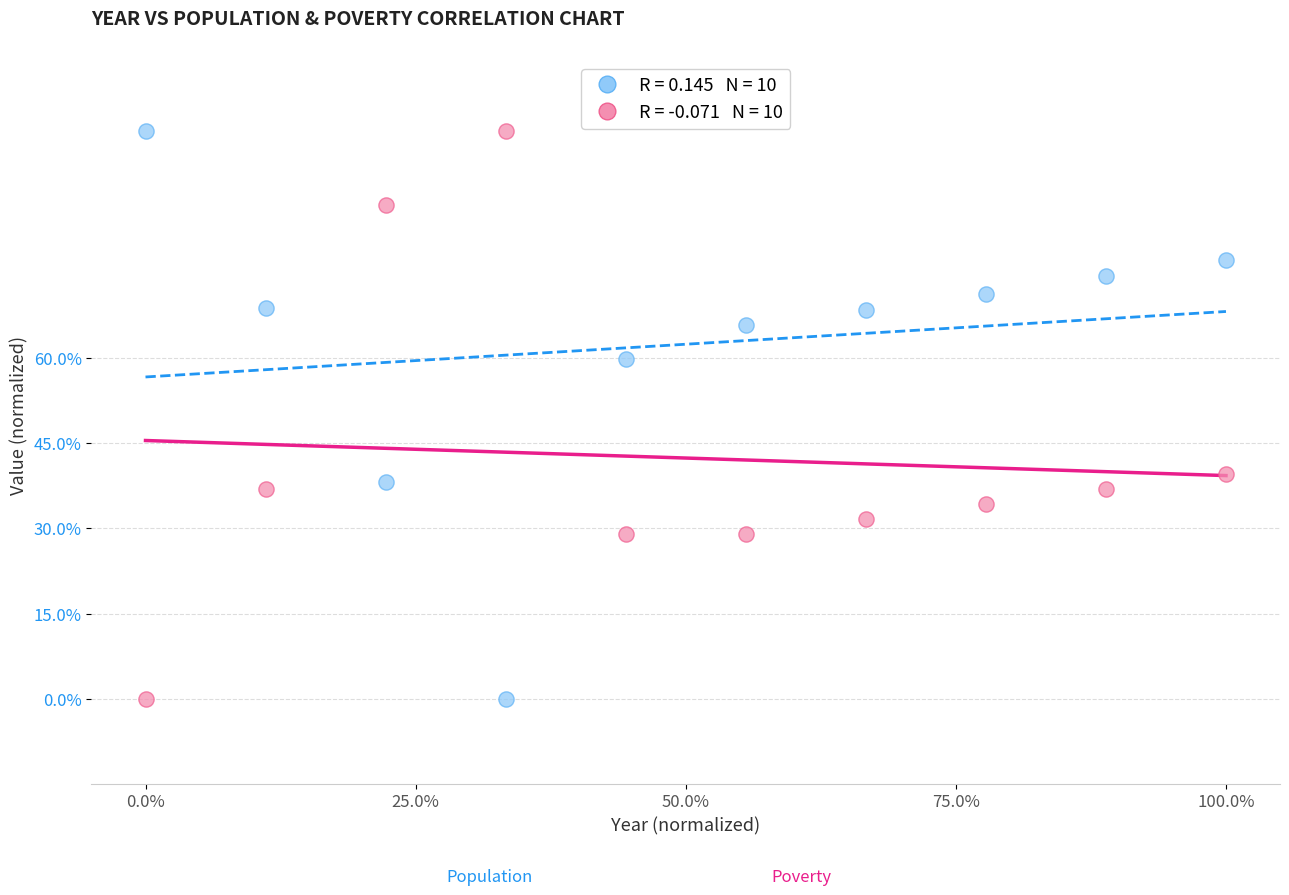

Across all data points, what is the range of Y values (max minus min)?

100.0